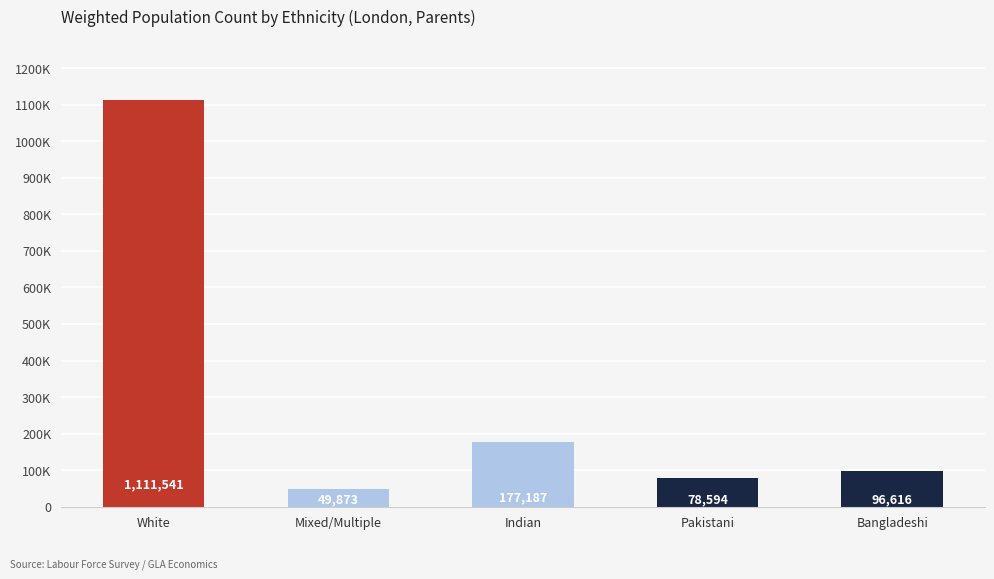

What is the difference between the values at Pakistani and Mixed/Multiple?

28721